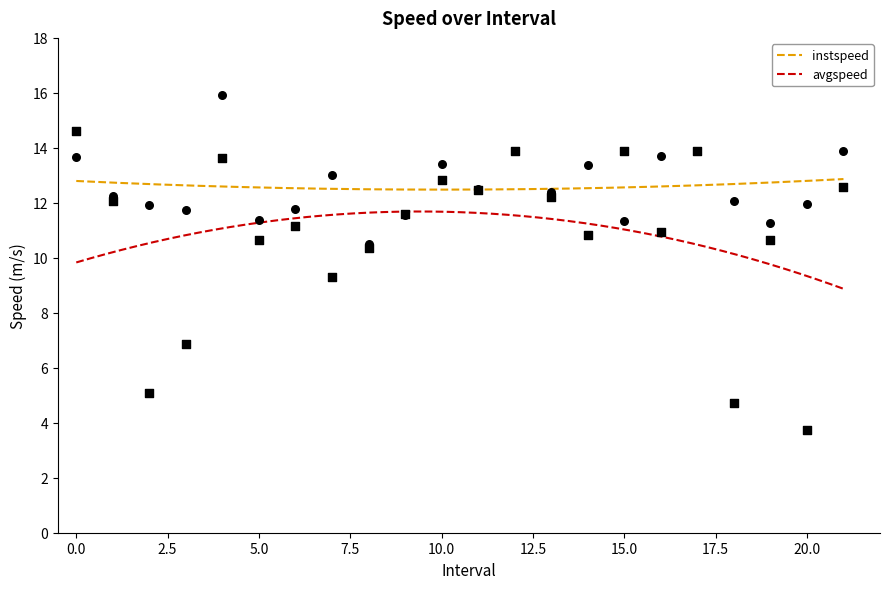

At how many categories does at least one series exceed 10?

22